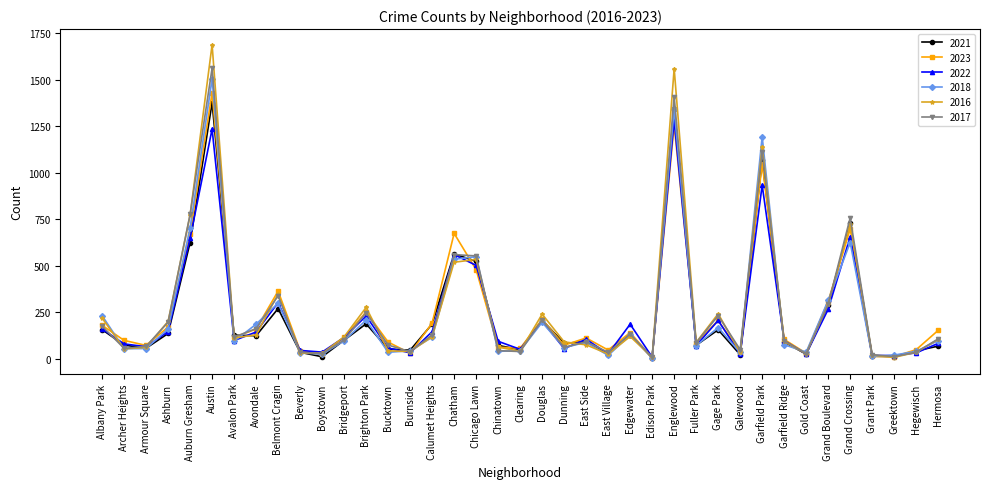

What is the label of the 34th point from the left?

Grand Boulevard